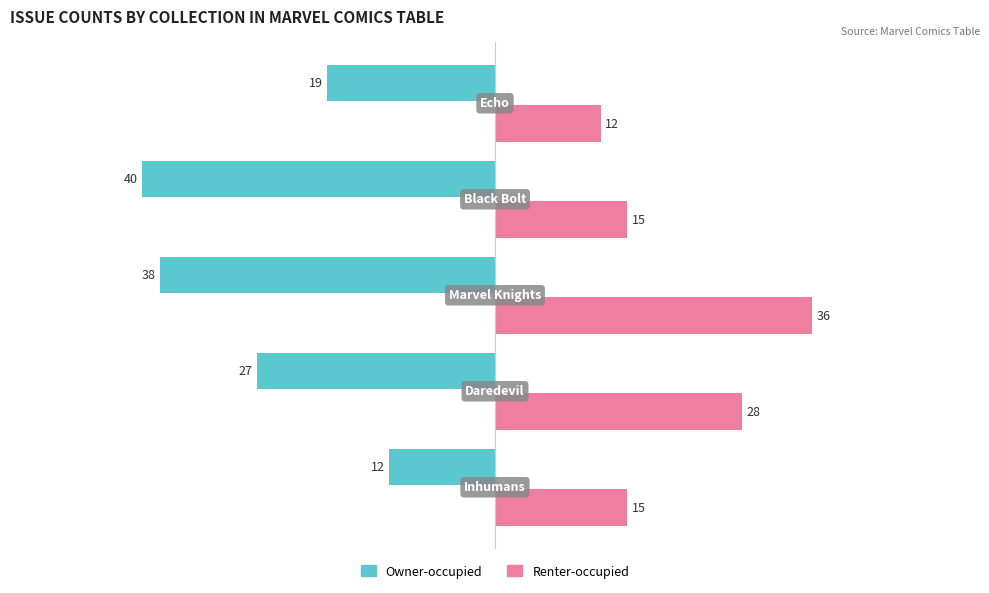

What is the difference between the maximum and minimum values in the Renter-occupied series?

24